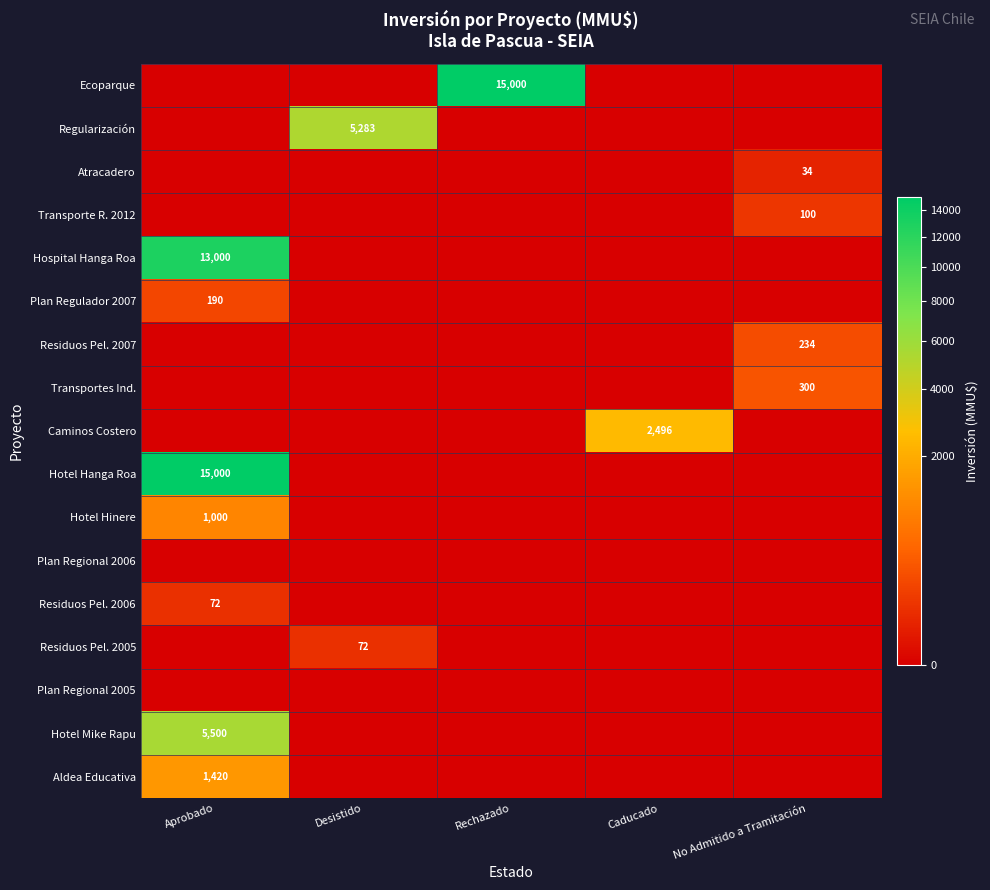

How many data points does each series have?

5